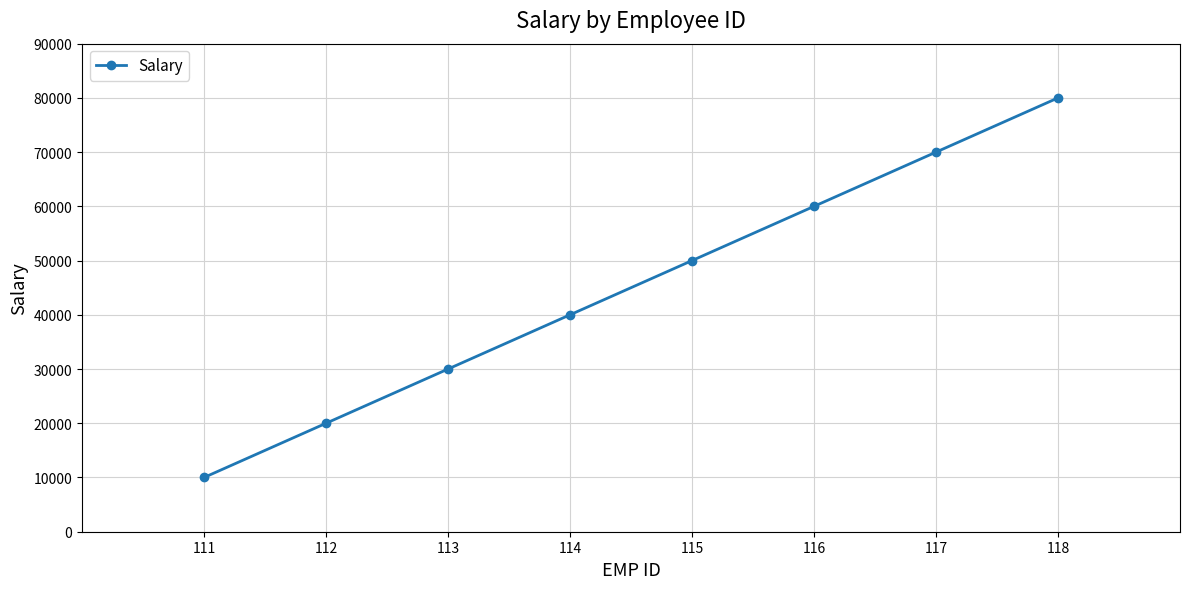

What is the sum of the values at 117 and 118?

150000